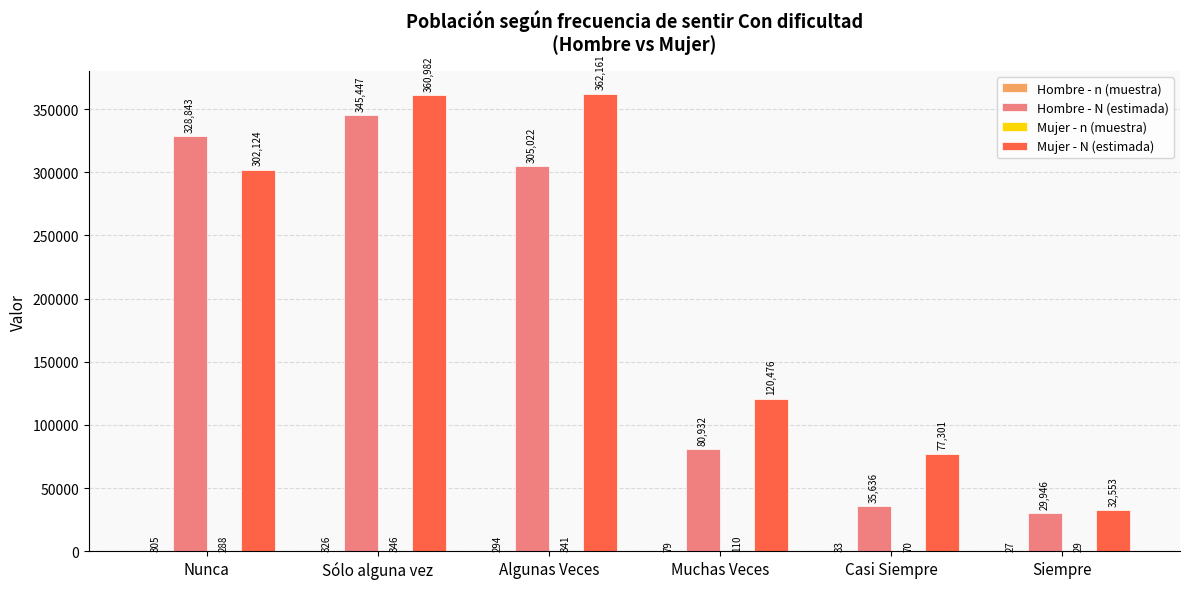

How many groups of bars are there?

6